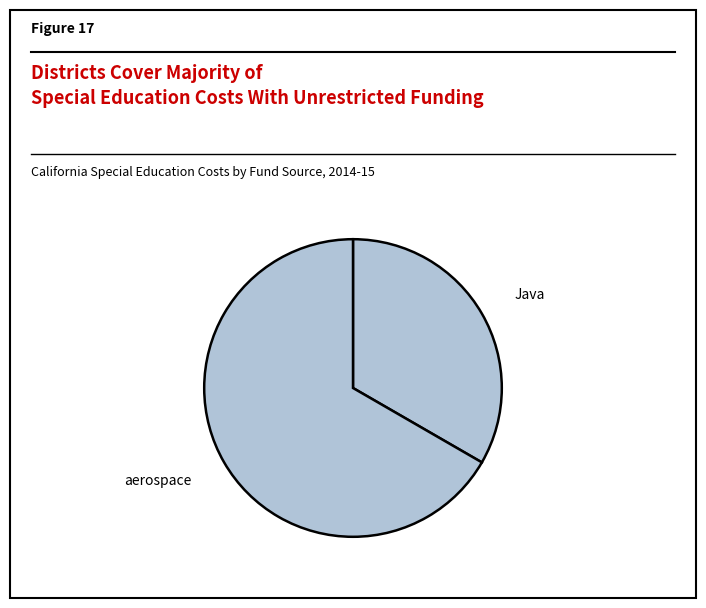

Which category accounts for the majority?

aerospace